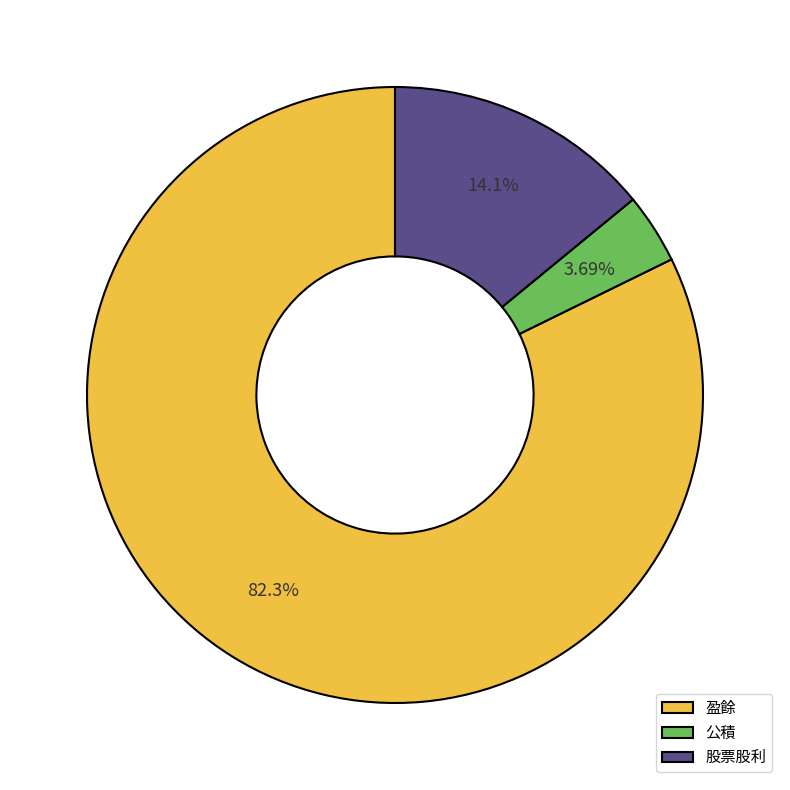

Combined, do 股票股利 and 公積 account for over 50%?

No